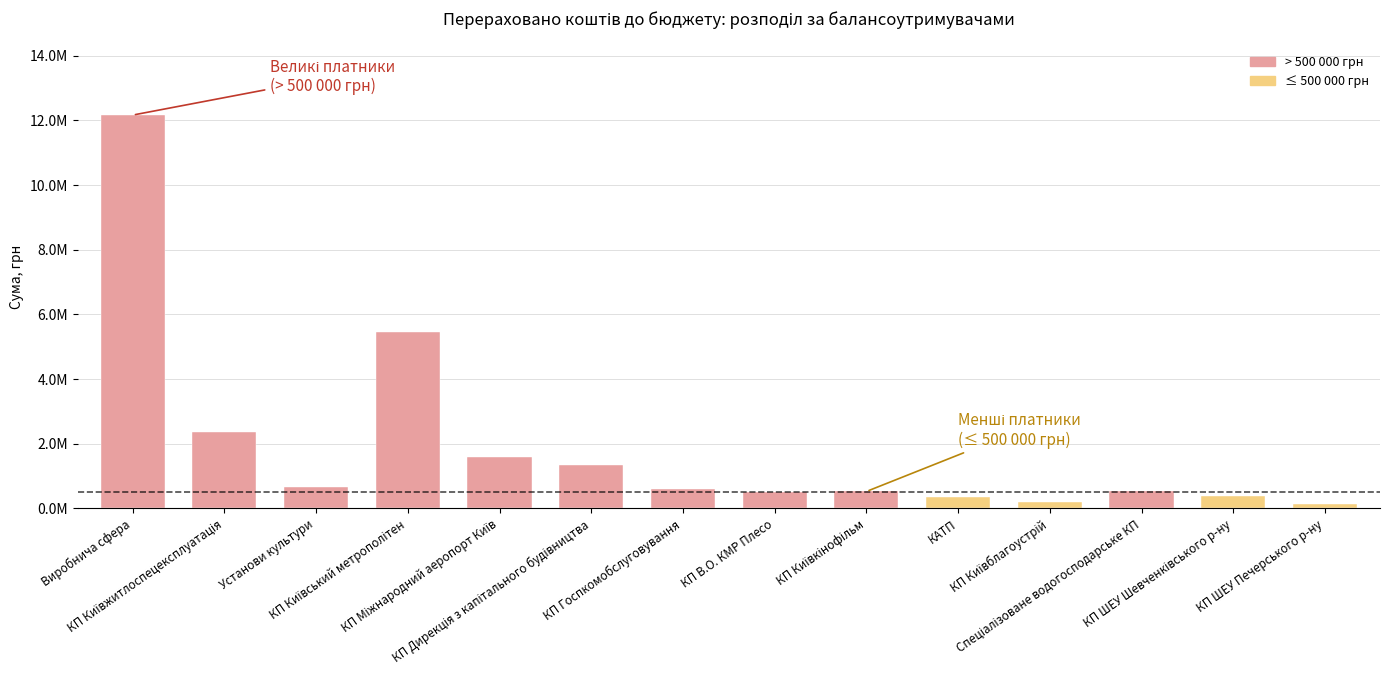

List the labels in order of value, smallest first.

КП ШЕУ Печерського р-ну, КП Київблагоустрій, КАТП, КП ШЕУ Шевченківського р-ну, КП В.О. КМР Плесо, КП Київкінофільм, Спеціалізоване водогосподарське КП, КП Госпкомобслуговування, Установи культури, КП Дирекція з капітального будівництва, КП Міжнародний аеропорт Київ, КП Київжитлоспецексплуатація, КП Київський метрополітен, Виробнича сфера